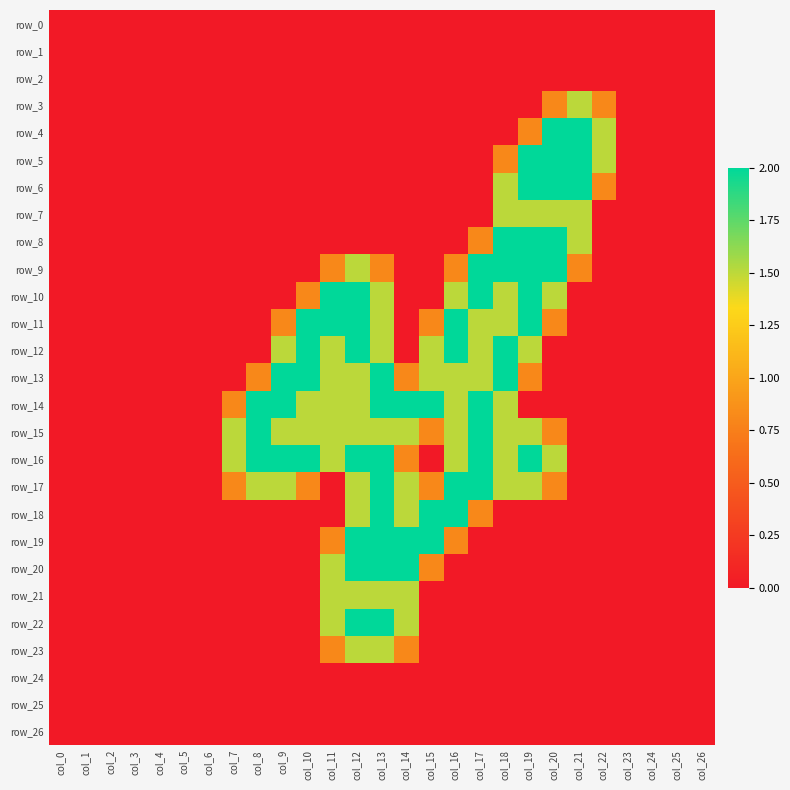

At col_16, list the series in order from largest to smallest.

row_11, row_12, row_17, row_18, row_10, row_13, row_14, row_15, row_16, row_9, row_19, row_0, row_1, row_2, row_3, row_4, row_5, row_6, row_7, row_8, row_20, row_21, row_22, row_23, row_24, row_25, row_26